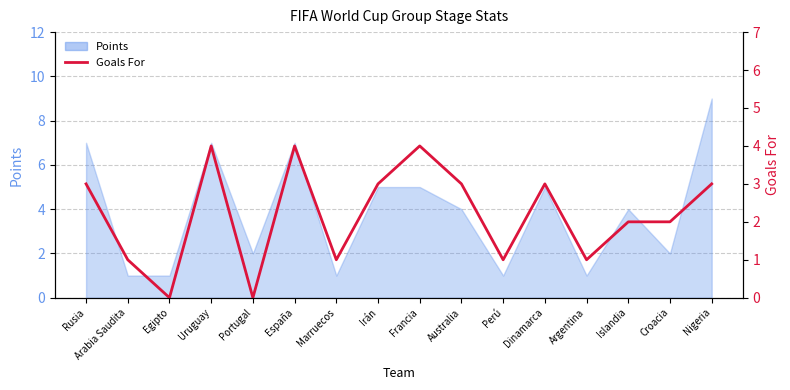

How many values are below 3?

8